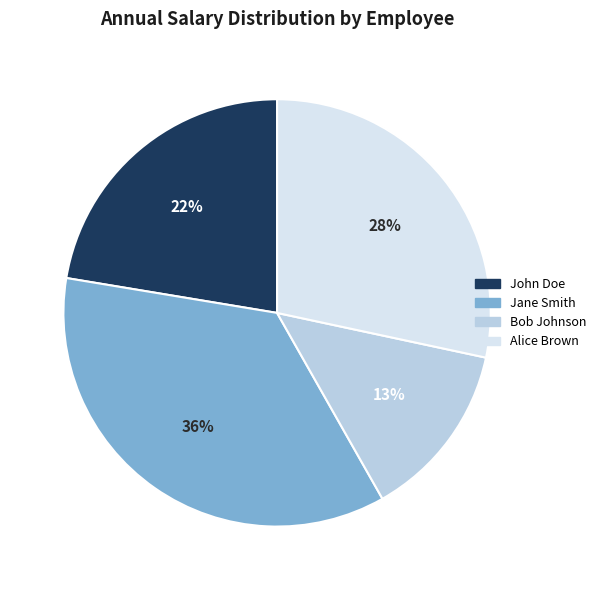

To the nearest percent, what portion does Alice Brown represent?

28%